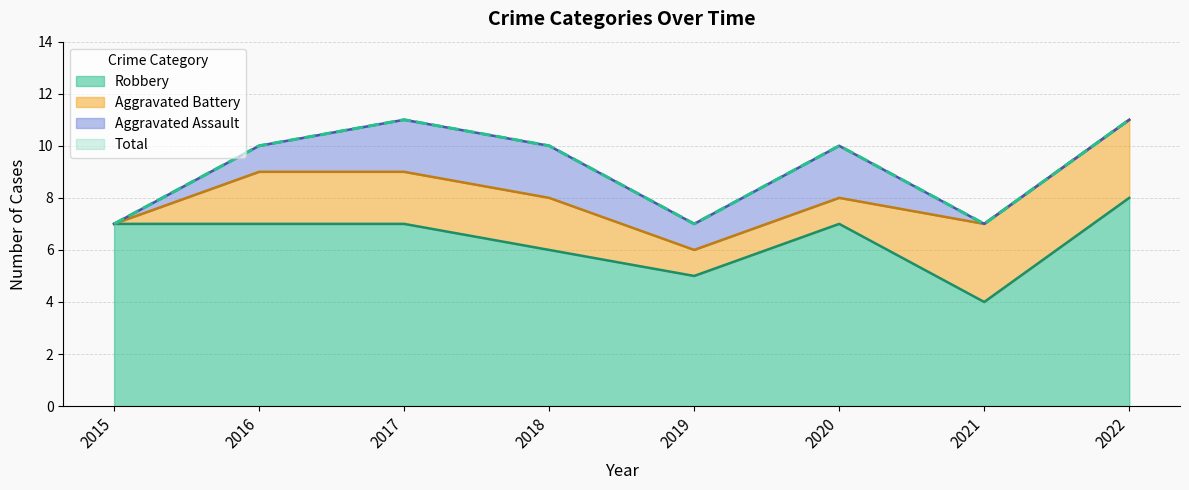

What is the difference between the Total values at 2015 and 2017?

4